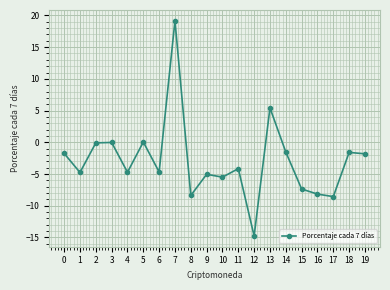

How many categories are shown in the chart?

20